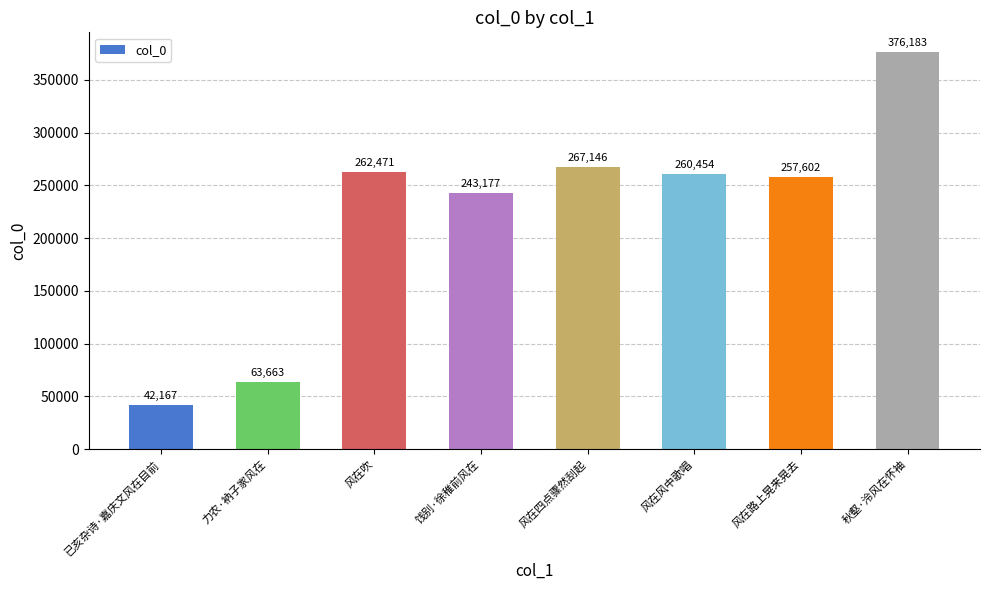

List the labels in order of value, smallest first.

已亥杂诗·嘉庆文风在目前, 力农·衲子家风在, 饯别·徐稚前风在, 风在路上晃来晃去, 风在风中歌唱, 风在吹, 风在四点骤然刮起, 秋壑·泠风在怀袖